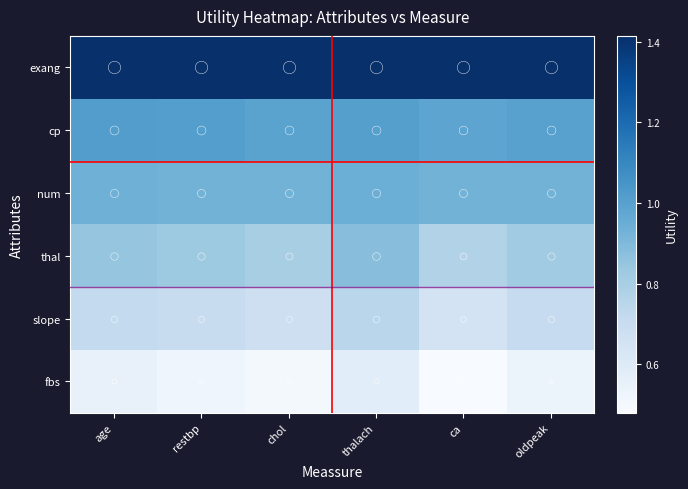

Count the number of data series in this chart.

6